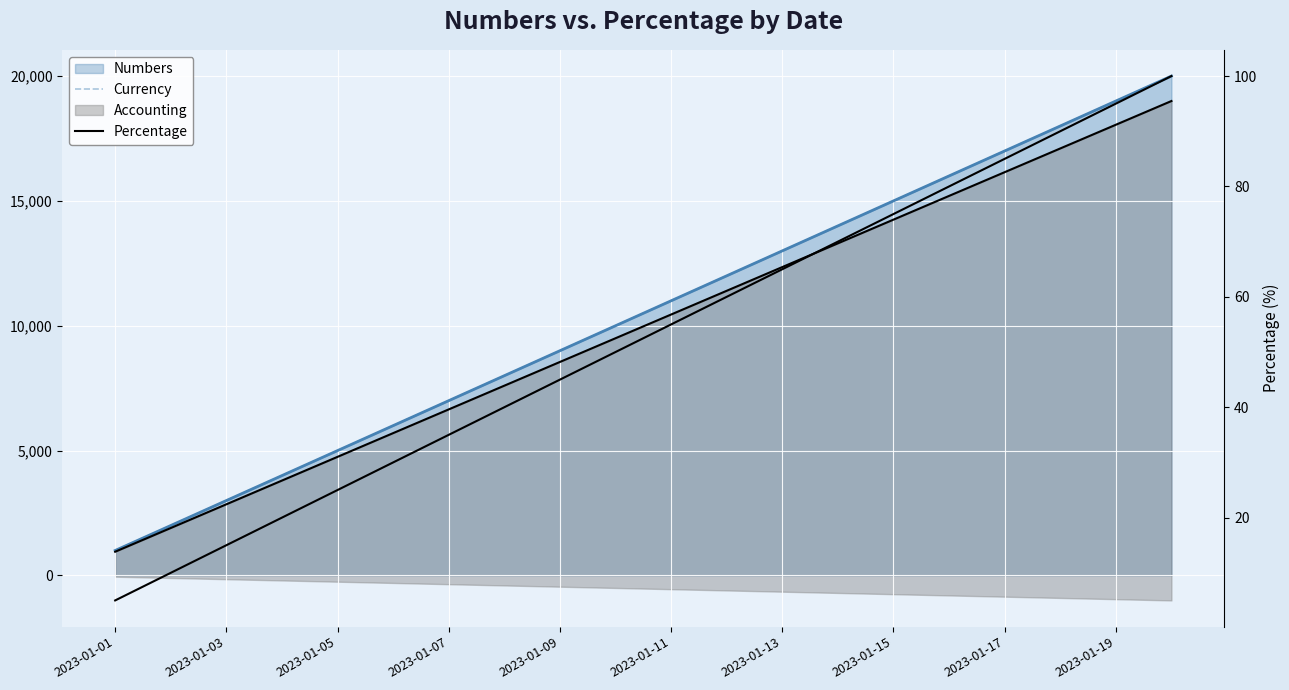

What is the difference between the second highest and minimum values in the Percentage series?

90